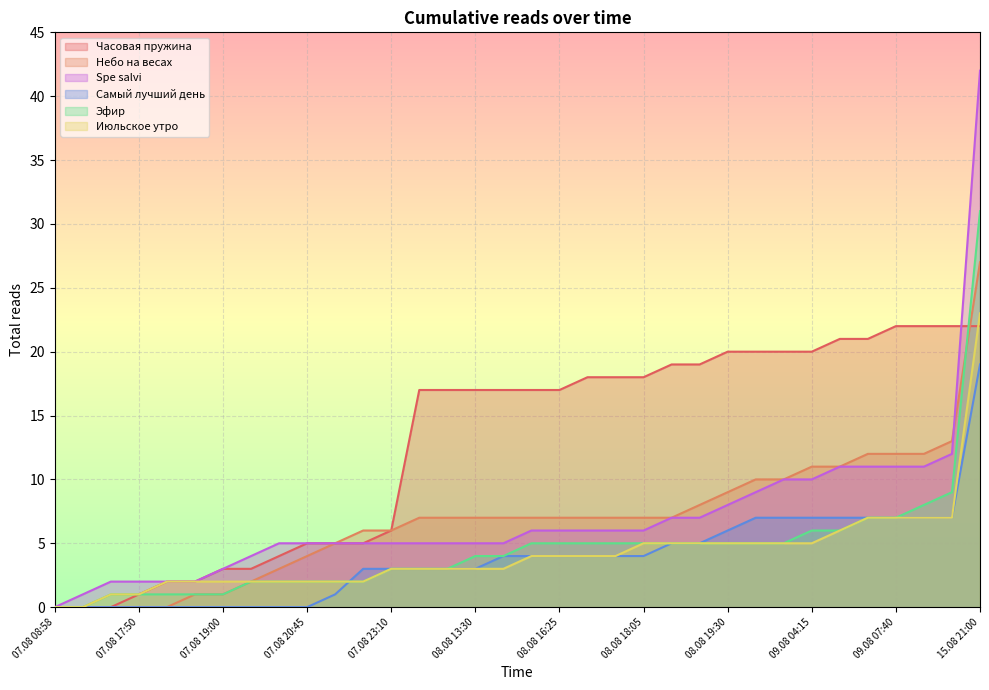

True or false: Самый лучший день has more than 0 interior local peaks.

False